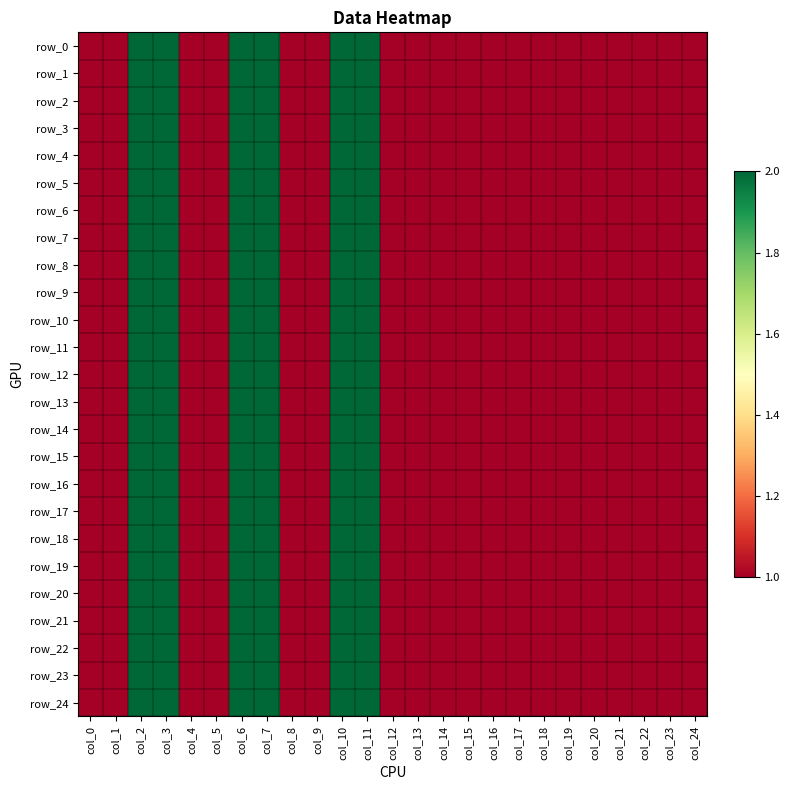

How many series are shown in this chart?

25